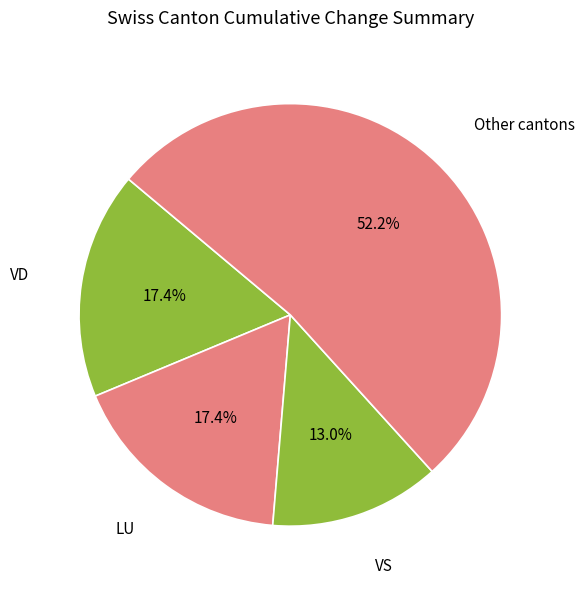

Which category has the smallest portion of the pie?

VS